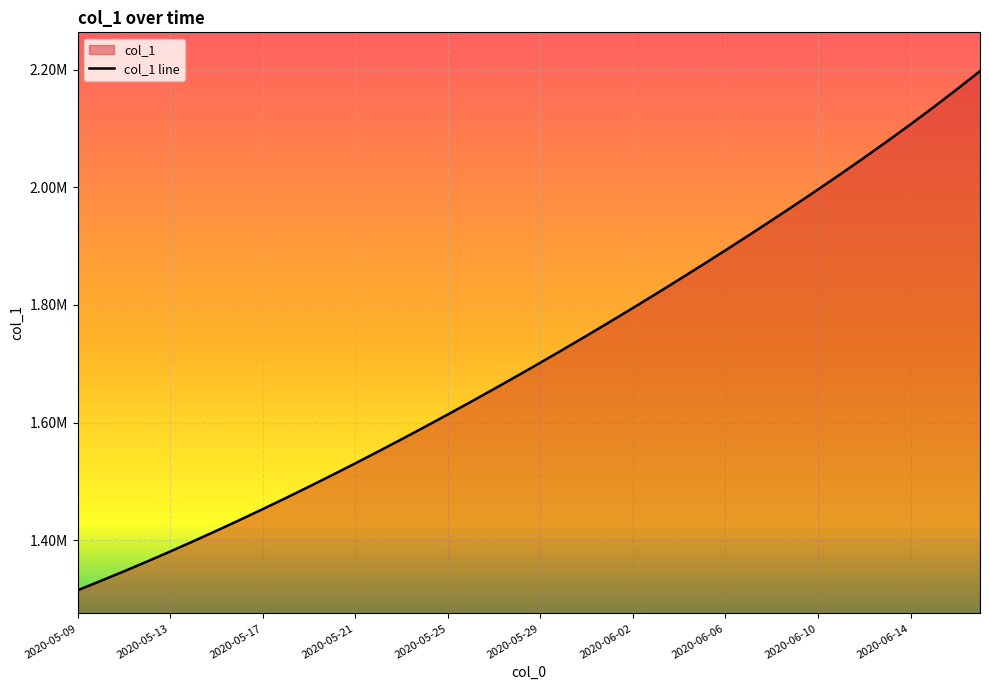

What is the average value?

1712370.2